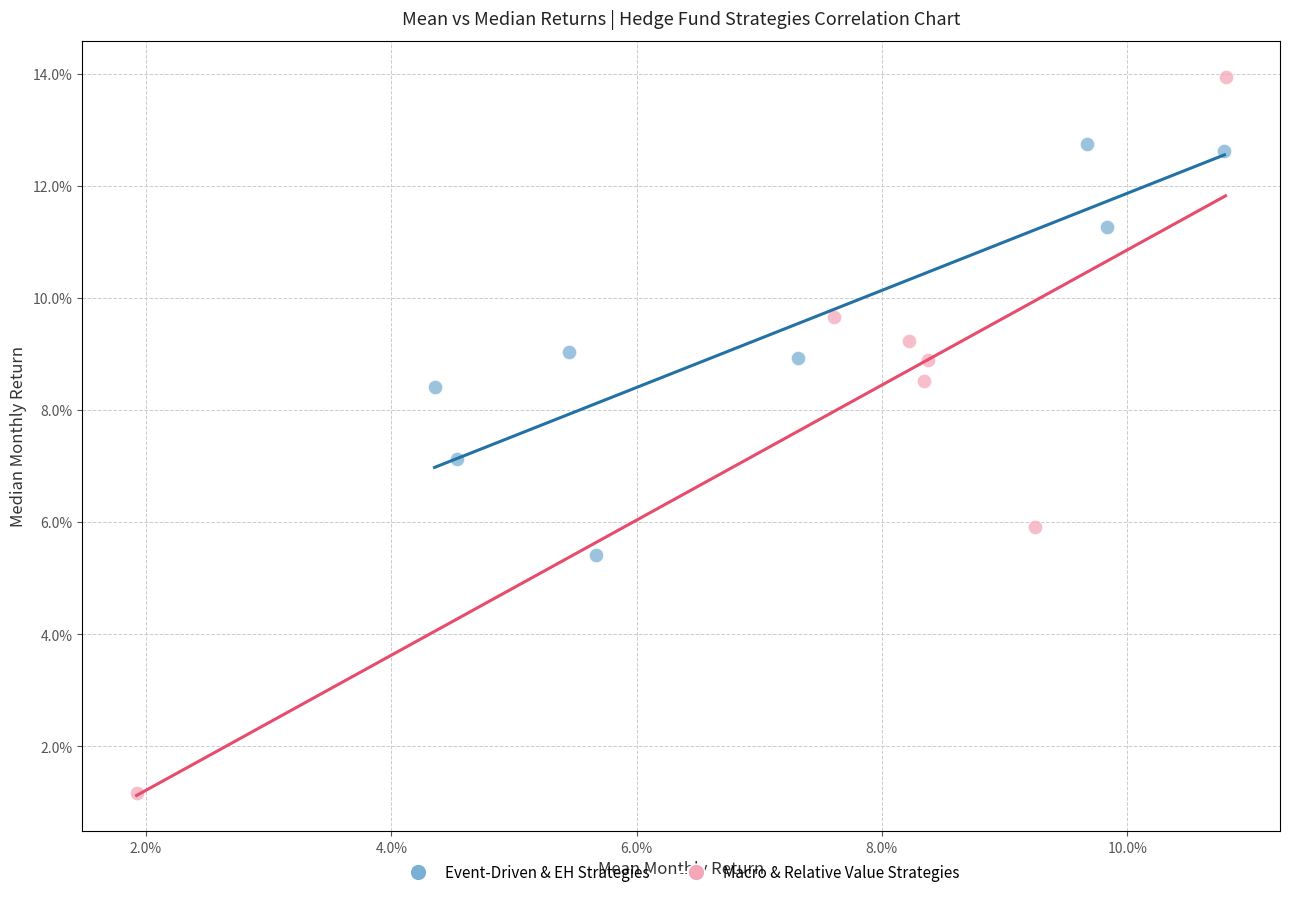

Which series contains the lowest Y value?

Macro & Relative Value Strategies